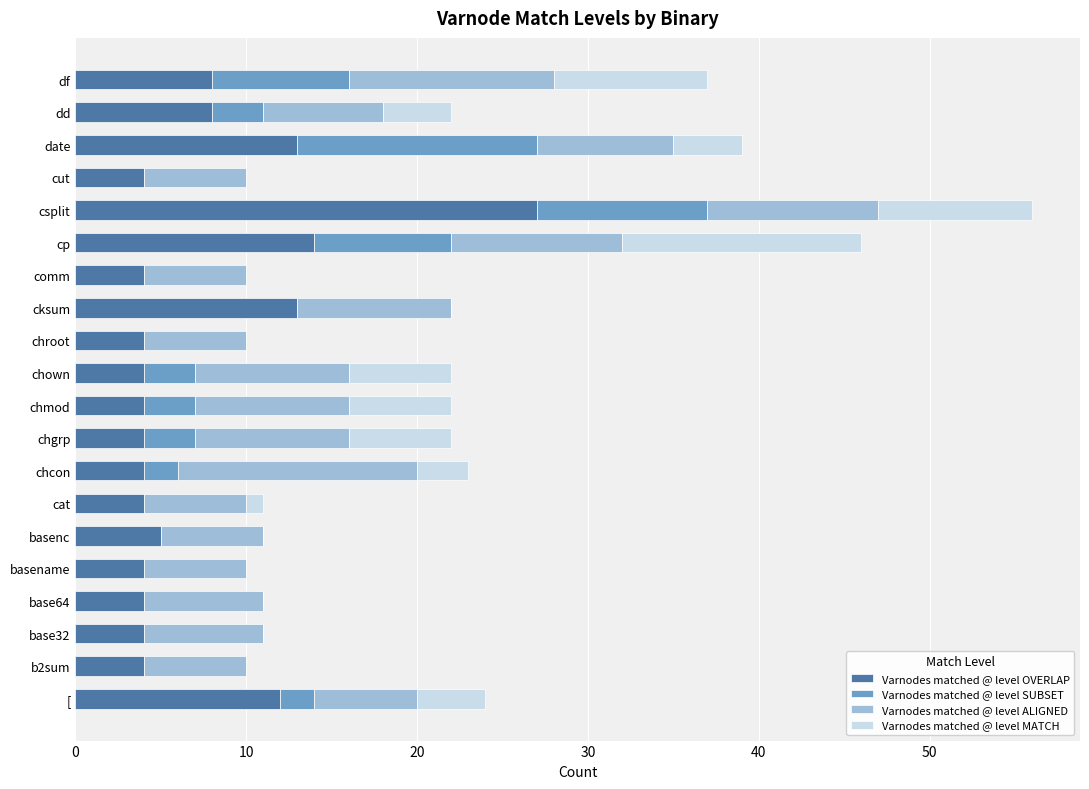

What is the total value across all series at chown?

22